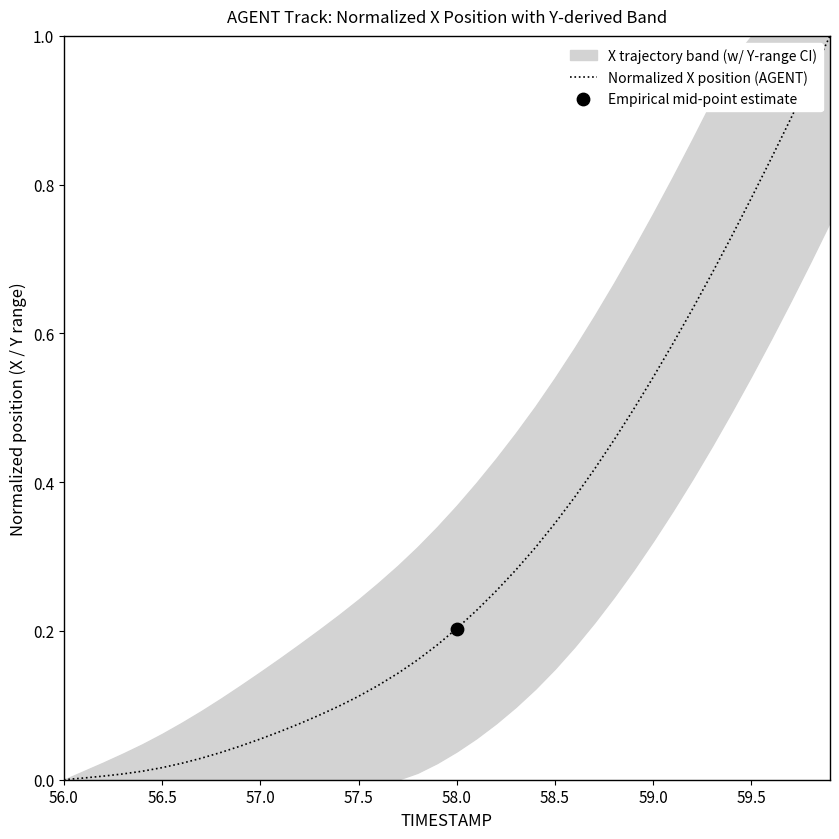

What is the maximum value for Normalized X position (AGENT)?

1.0